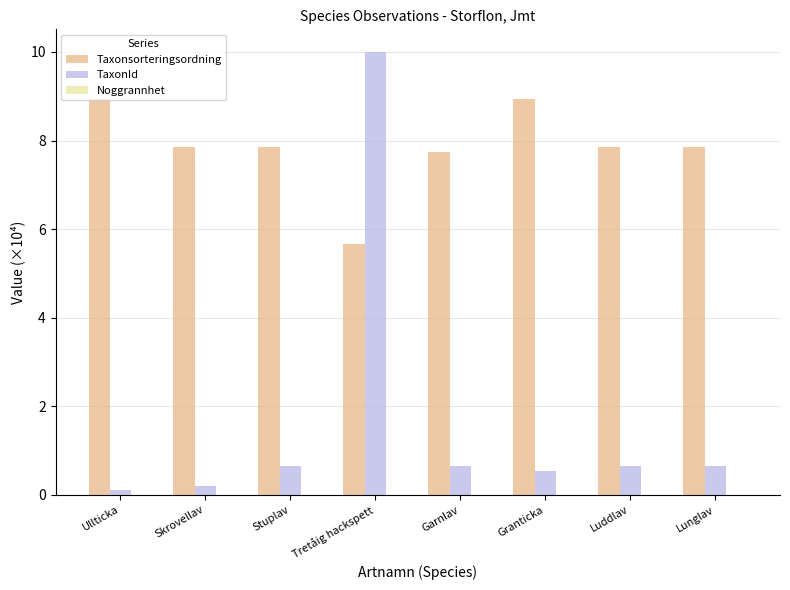

The TaxonId series shows 1.0 at Lunglav. True or false?

False